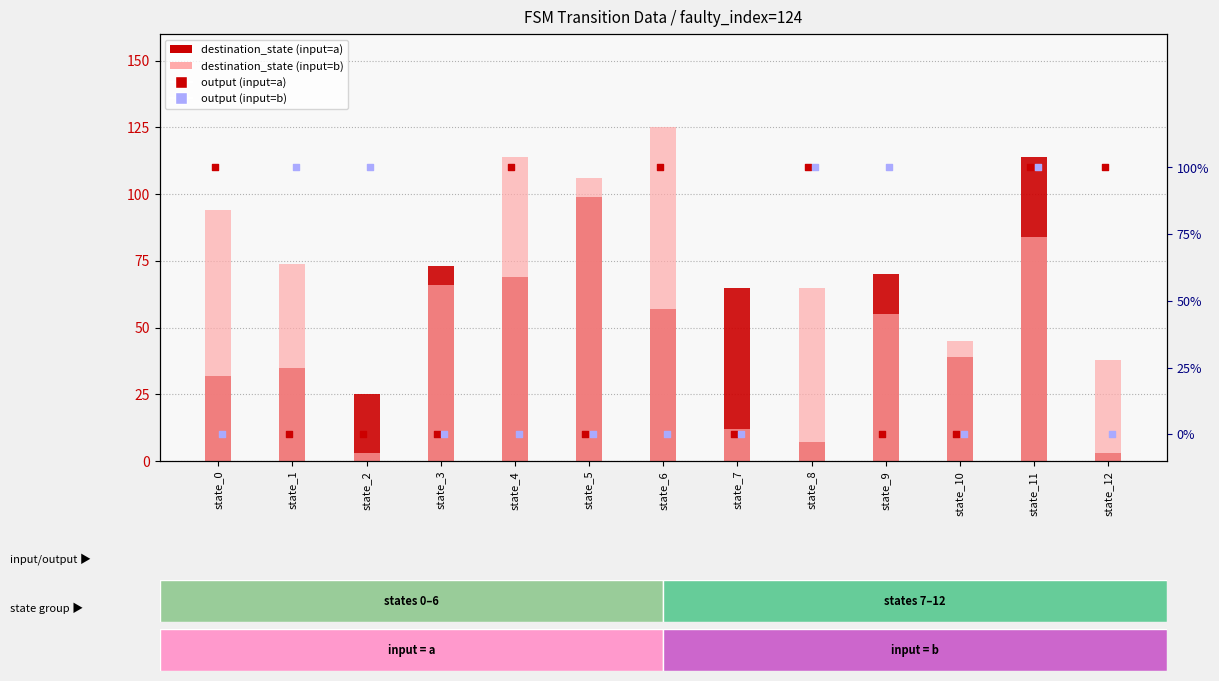

Which series reaches the maximum Y coordinate?

destination_state (input=b)